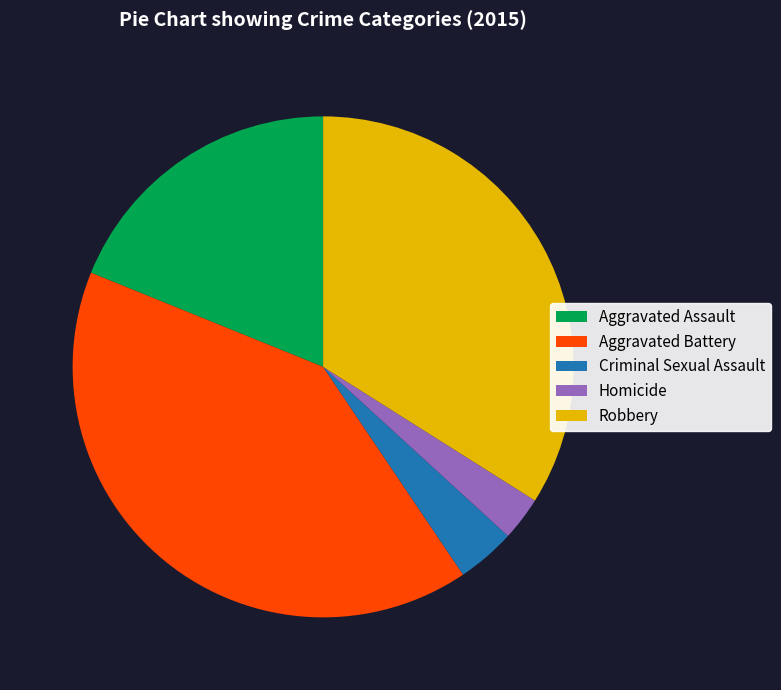

How many segments does this pie chart have?

5